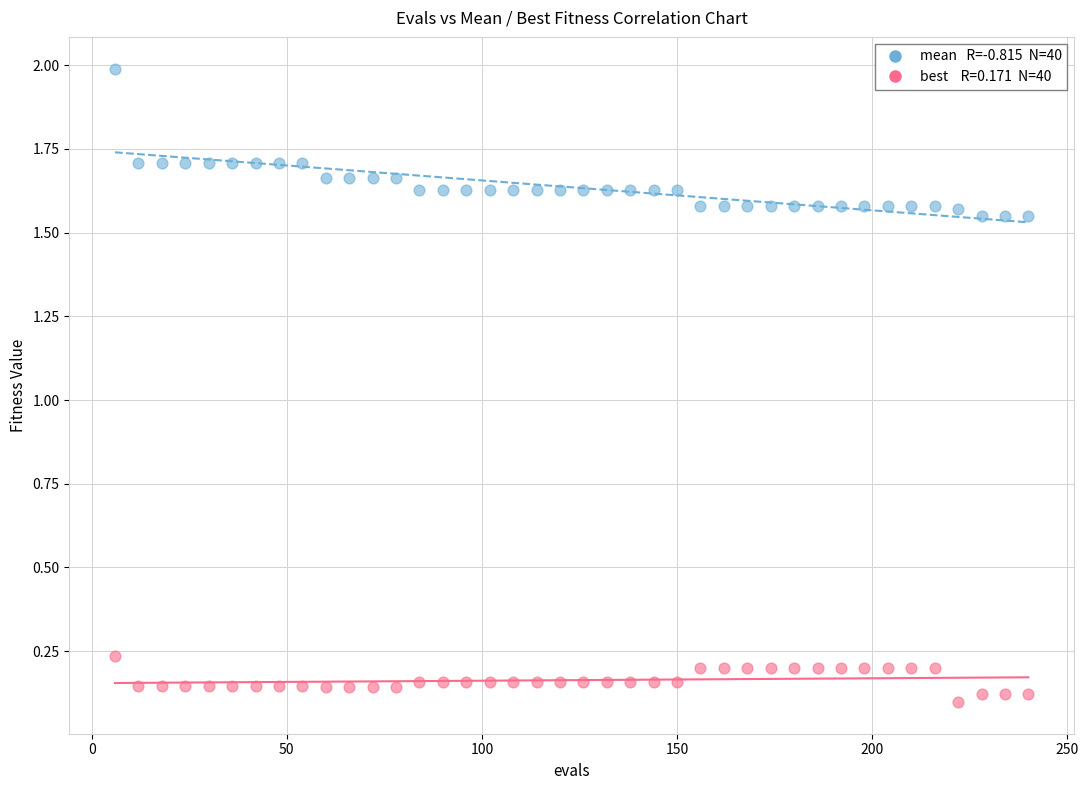

Across all data points, what is the range of Y values (max minus min)?

1.9